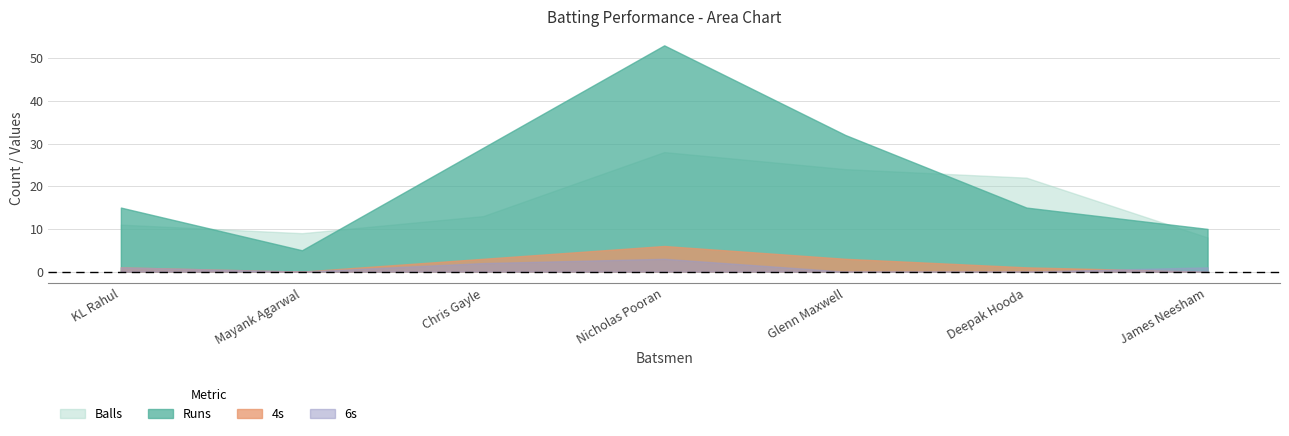

How many interior local peaks does the 4s series have?

1